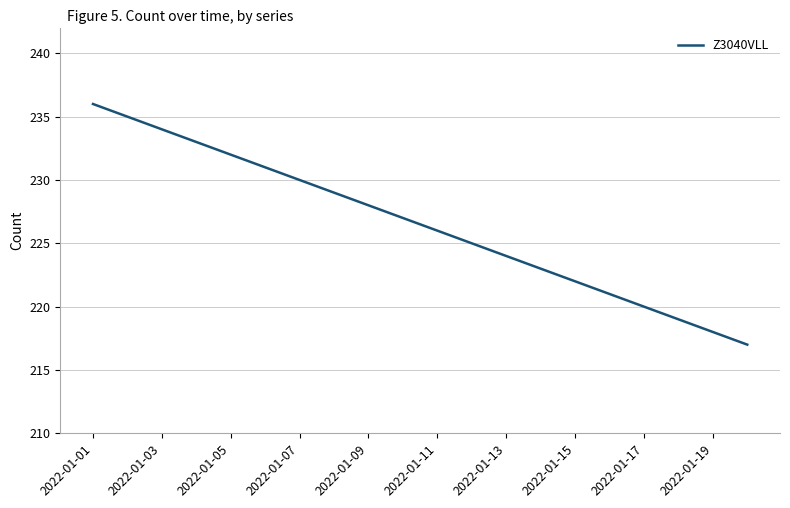

What is the sum of all values?

4530